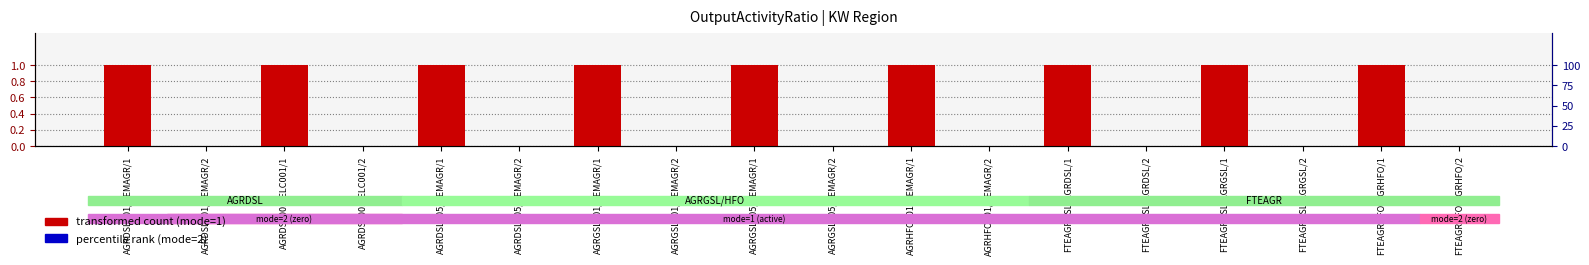

Is the value of percentile rank (mode=2) at AGRGSL005/DEMAGR/2 greater than the value of transformed count (mode=1) at AGRGSL005/DEMAGR/2?

No